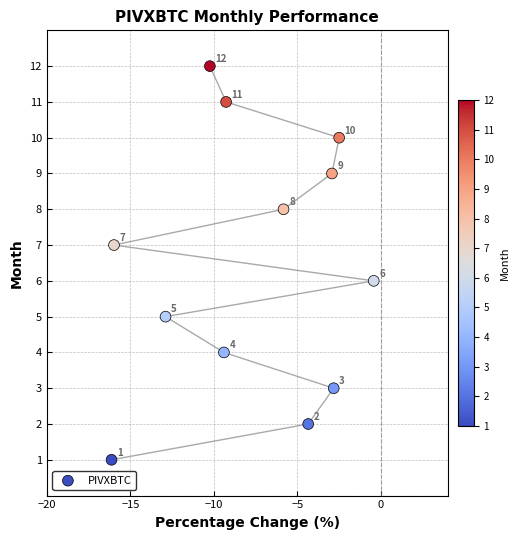

What Y value in the scatter plot is closest to 6?

6